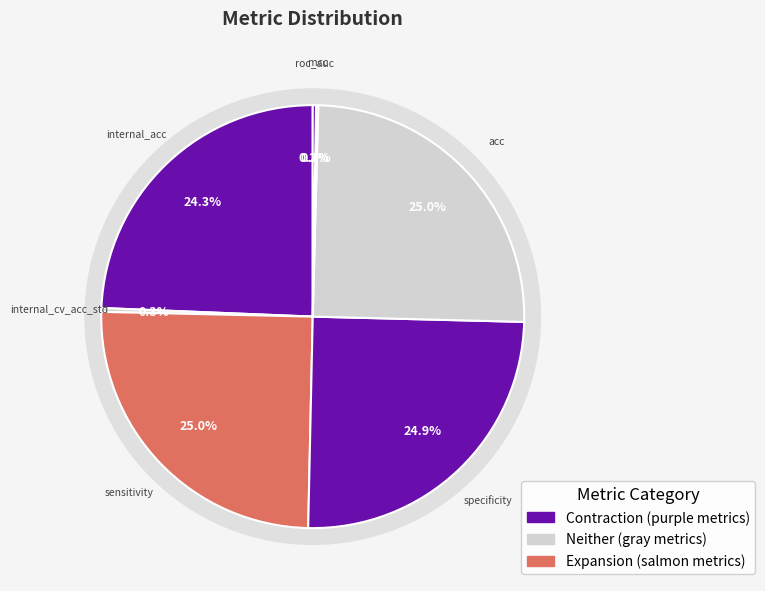

Does sensitivity represent more than half of the total?

No